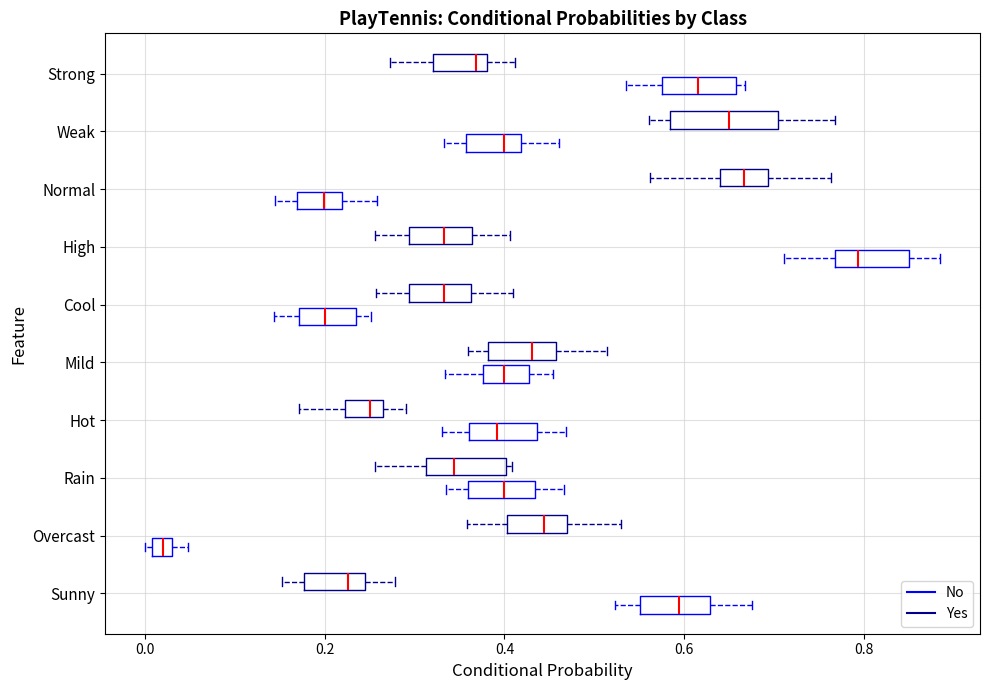

Which box is the widest, from its left edge to its right edge?

Weak (Yes)